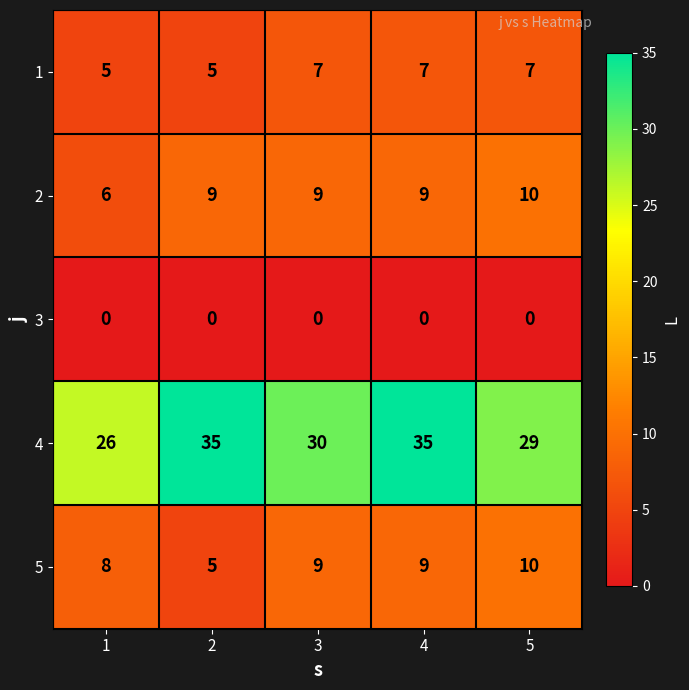

Count the 1 values in the range 5 to 7.

5